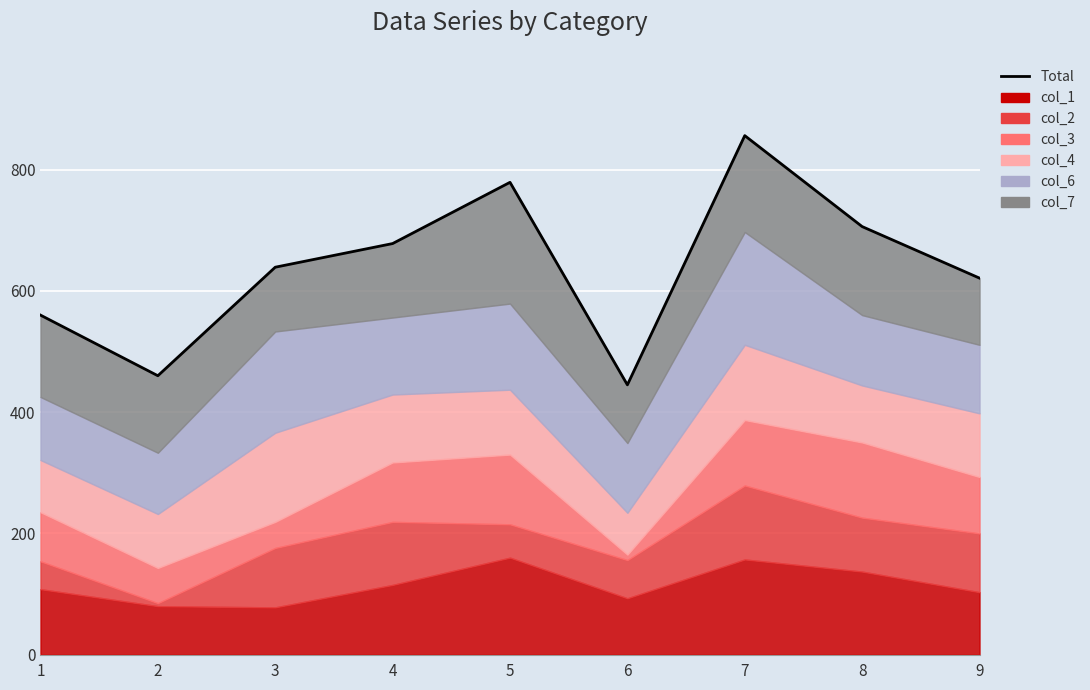

True or false: the data shows 460 at 2.

True